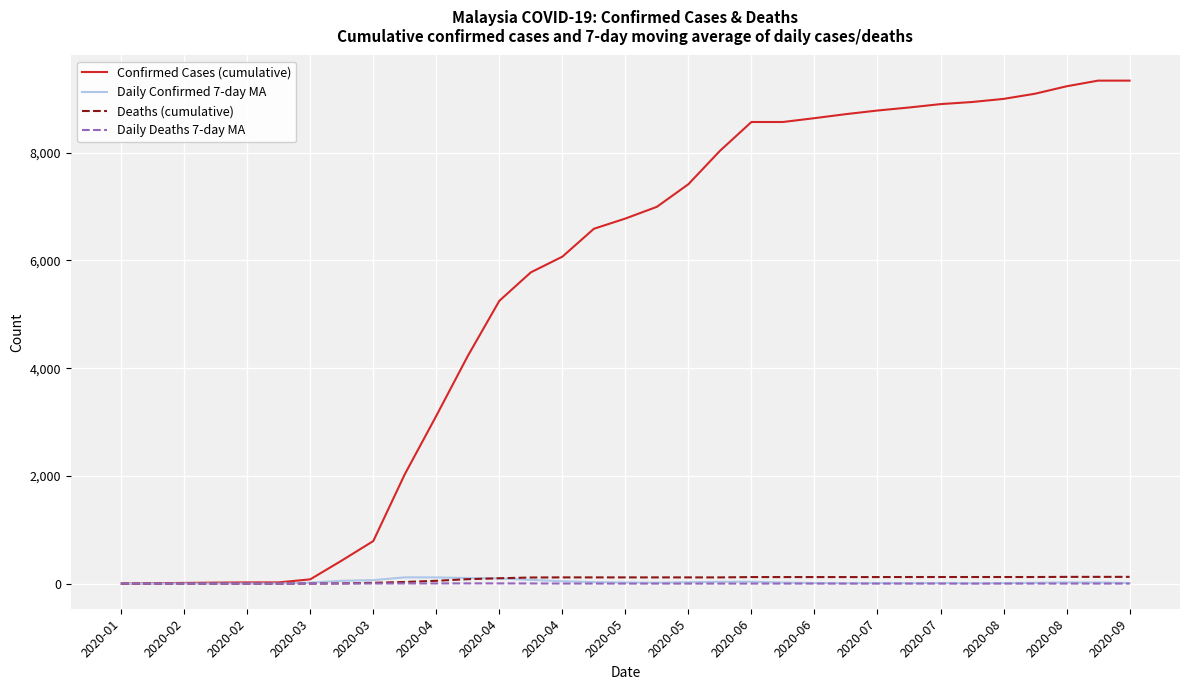

Which series has the largest range (max minus min)?

Confirmed Cases (cumulative)